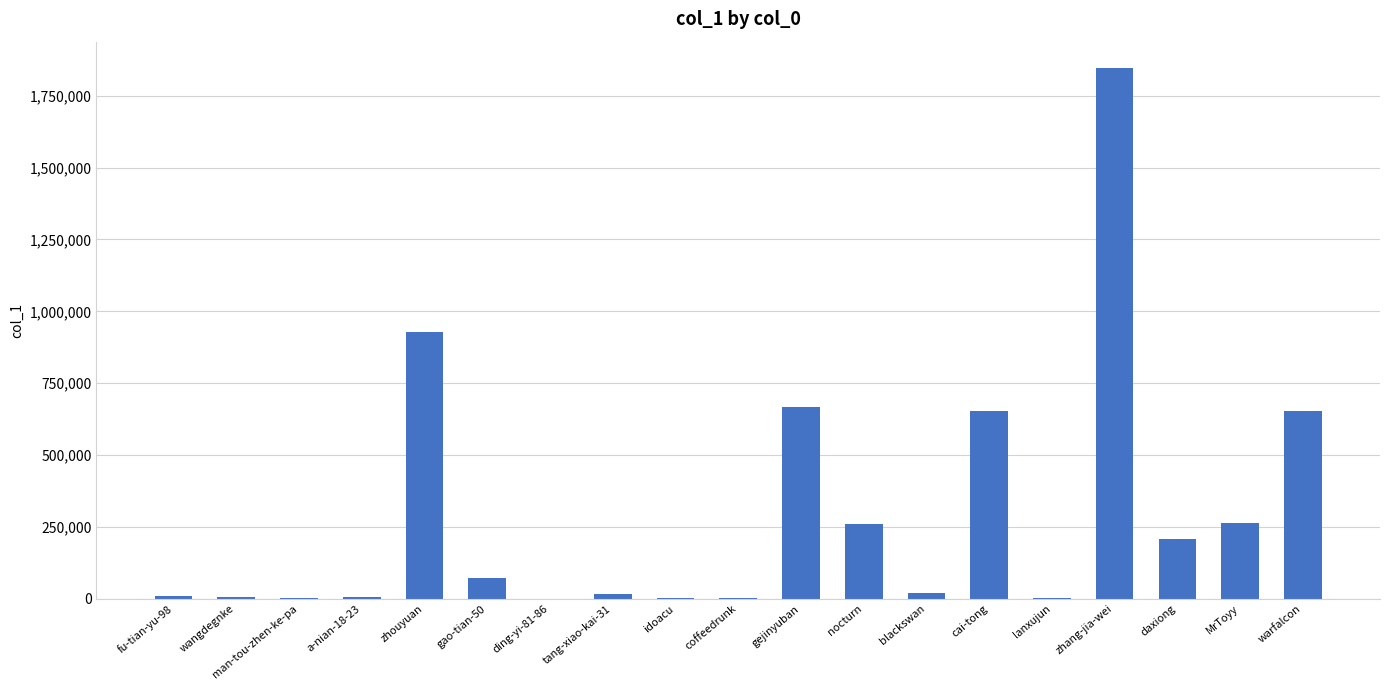

What value does the data have at warfalcon?

654872